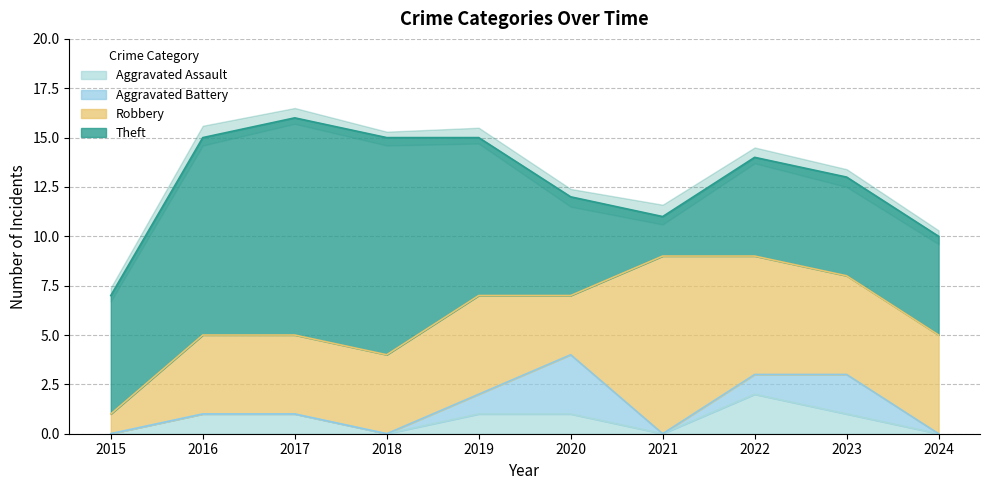

In Aggravated Assault, how many points are higher than both neighbors (excluding endpoints)?

1